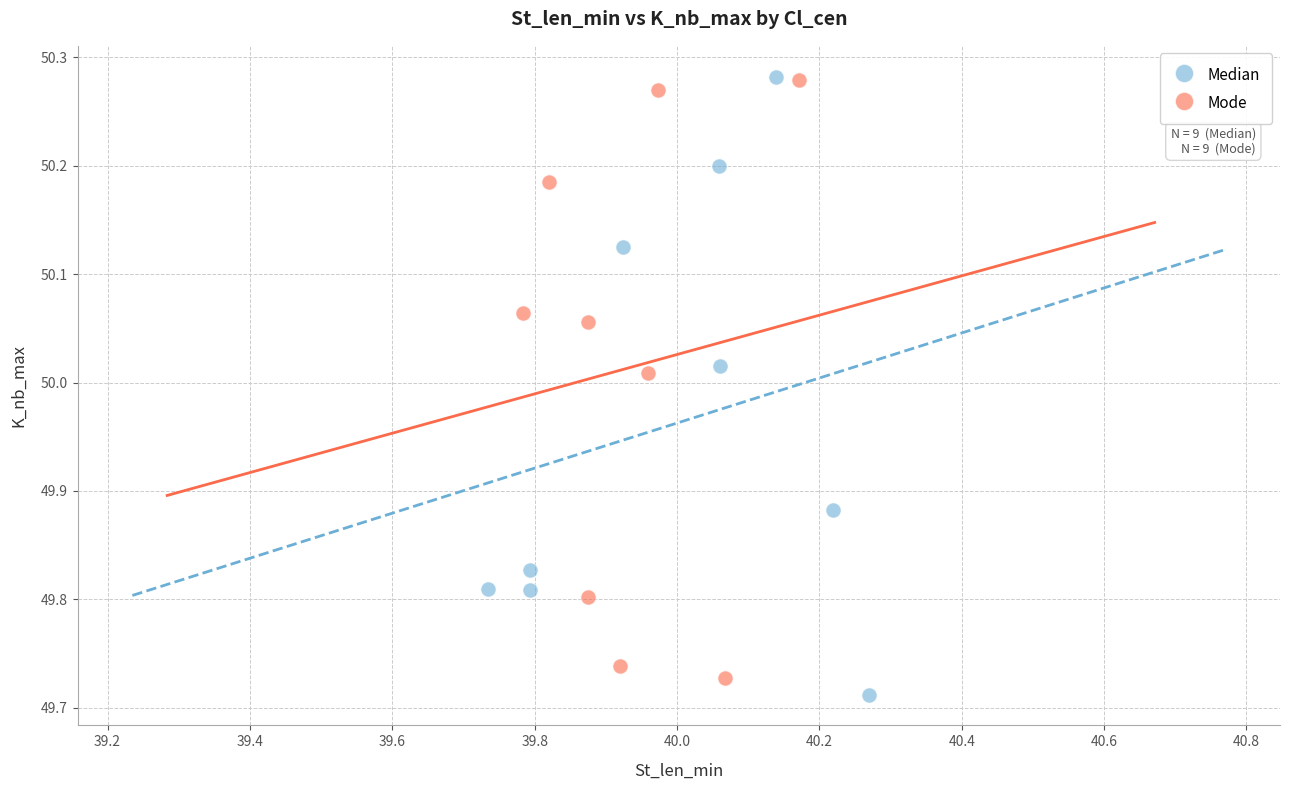

Which series has the largest Y range (max minus min)?

Median